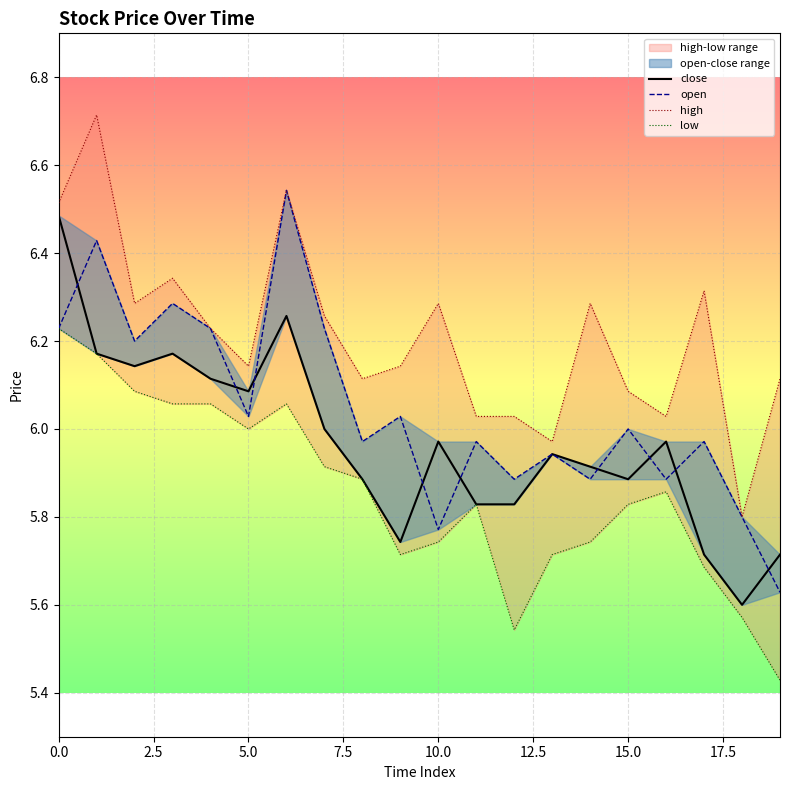

At 17, list the series in order from smallest to largest.

low, close, open, high